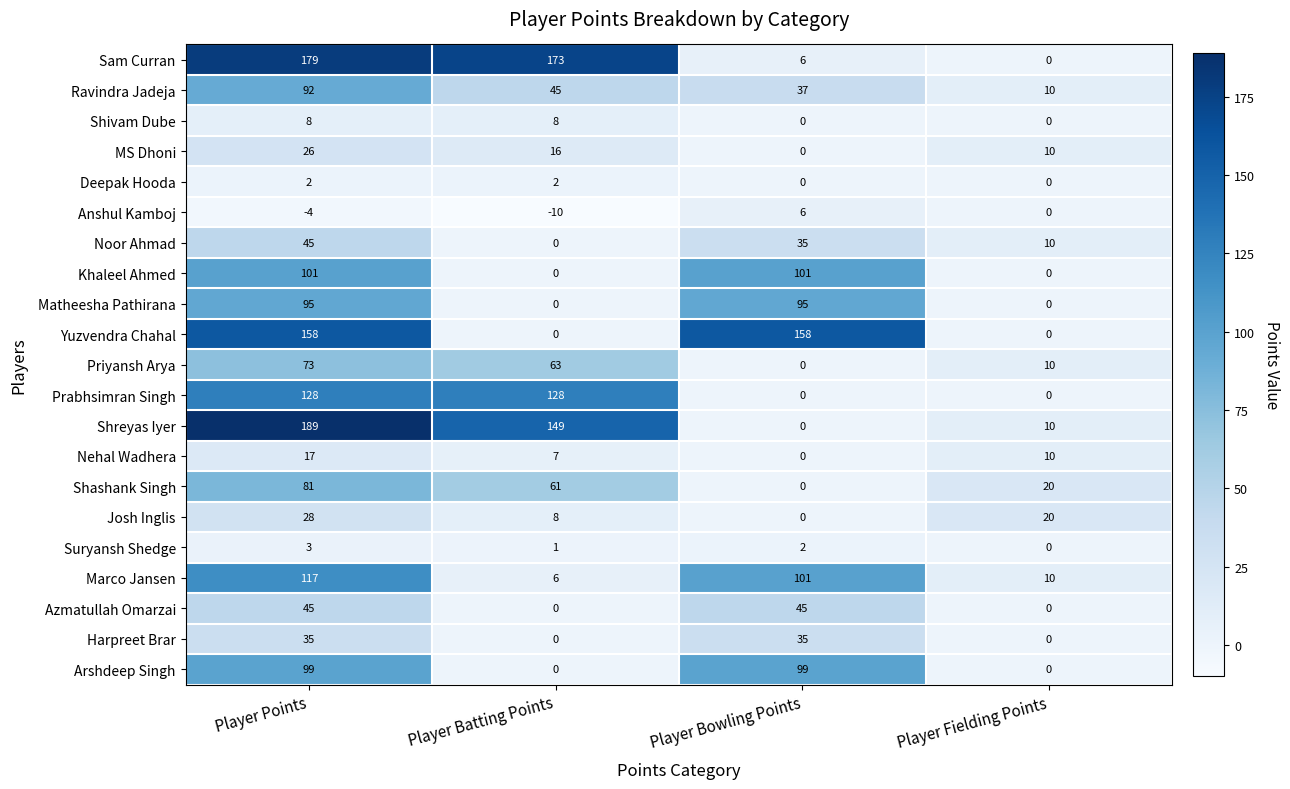

What is the difference between the Priyansh Arya values at Player Batting Points and Player Bowling Points?

63